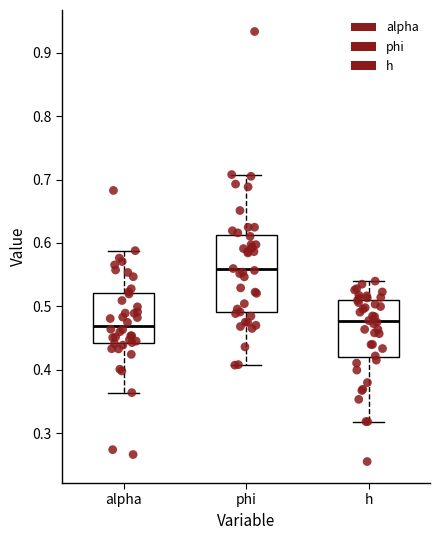

Which box is the tallest, from its lower edge to its upper edge?

phi